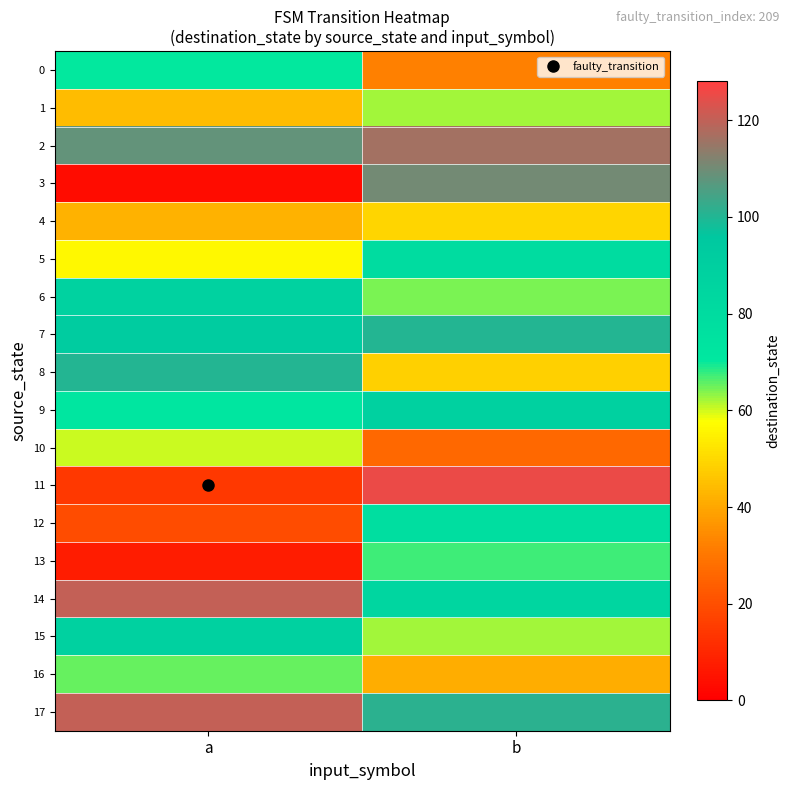

Rank the series by their maximum value, from lowest to highest.

4, 10, 1, 16, 13, 0, 12, 5, 6, 9, 15, 7, 8, 3, 2, 14, 17, 11